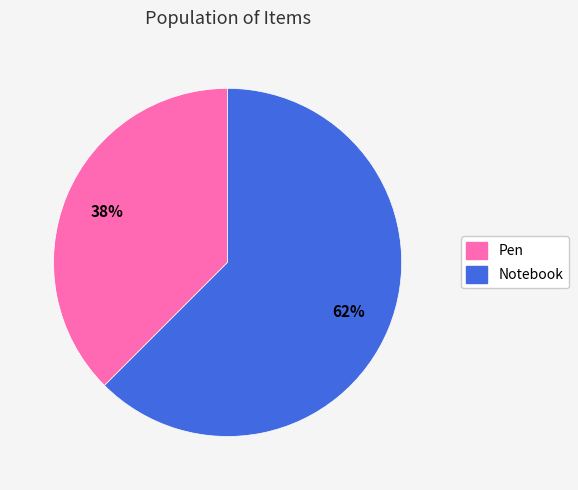

To the nearest percent, what is the combined percentage of Pen and Notebook?

100%